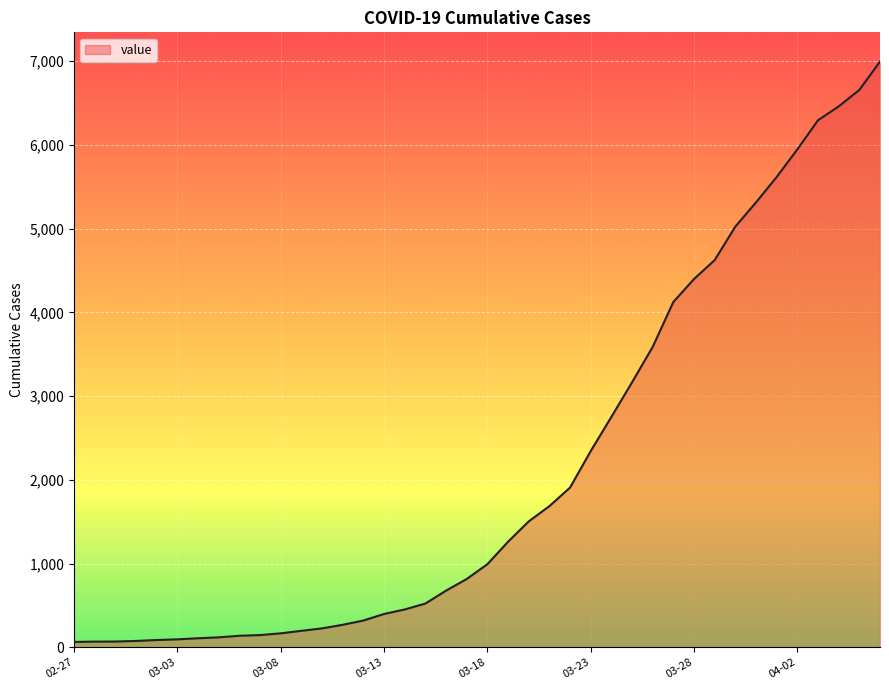

What is the greatest value displayed?

6995